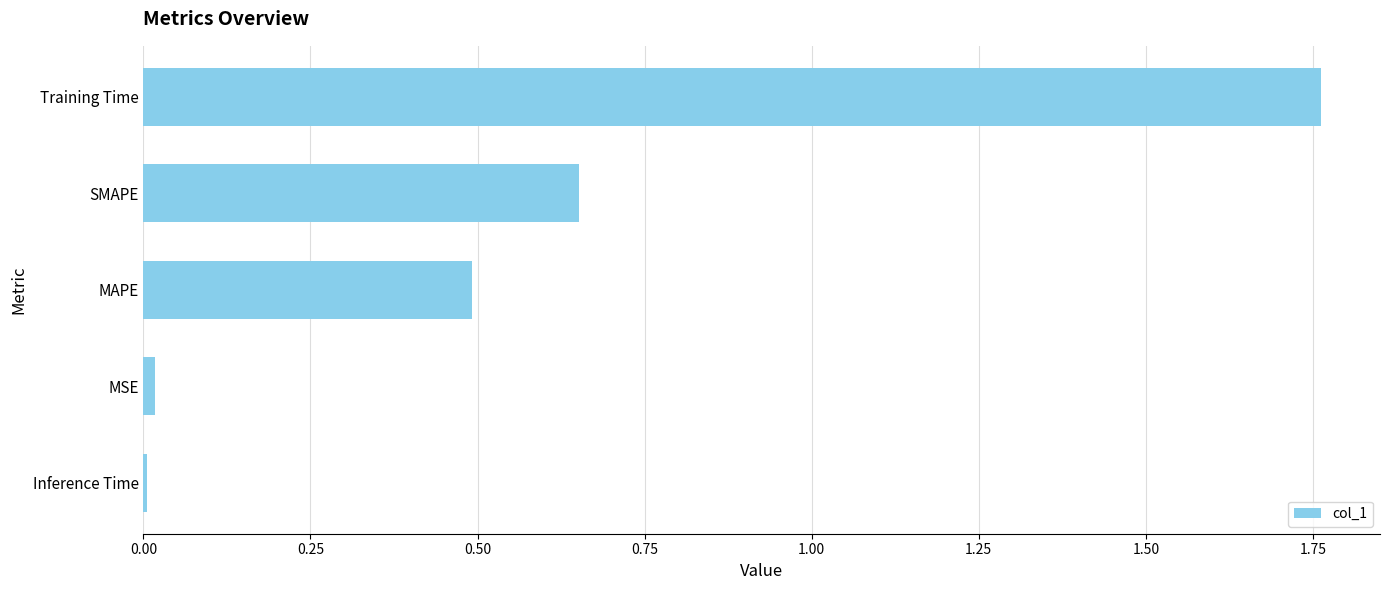

Between MAPE and Inference Time, which is larger?

MAPE